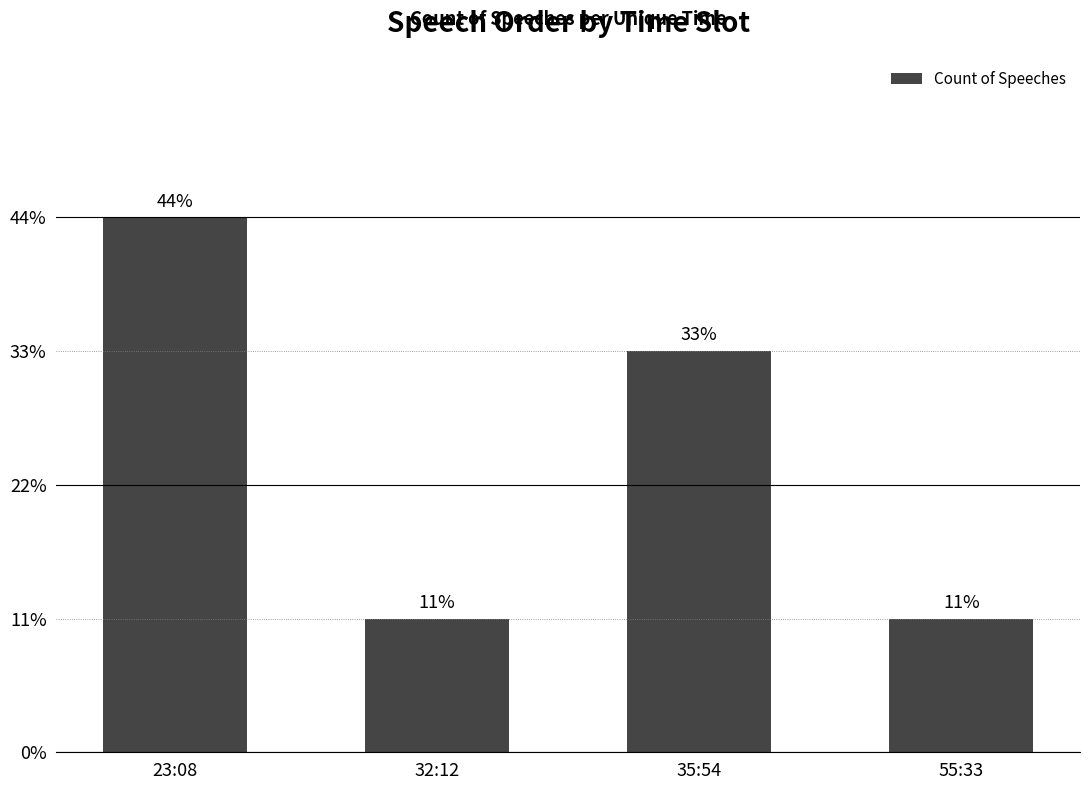

Between 32:12 and 23:08, which is larger?

23:08